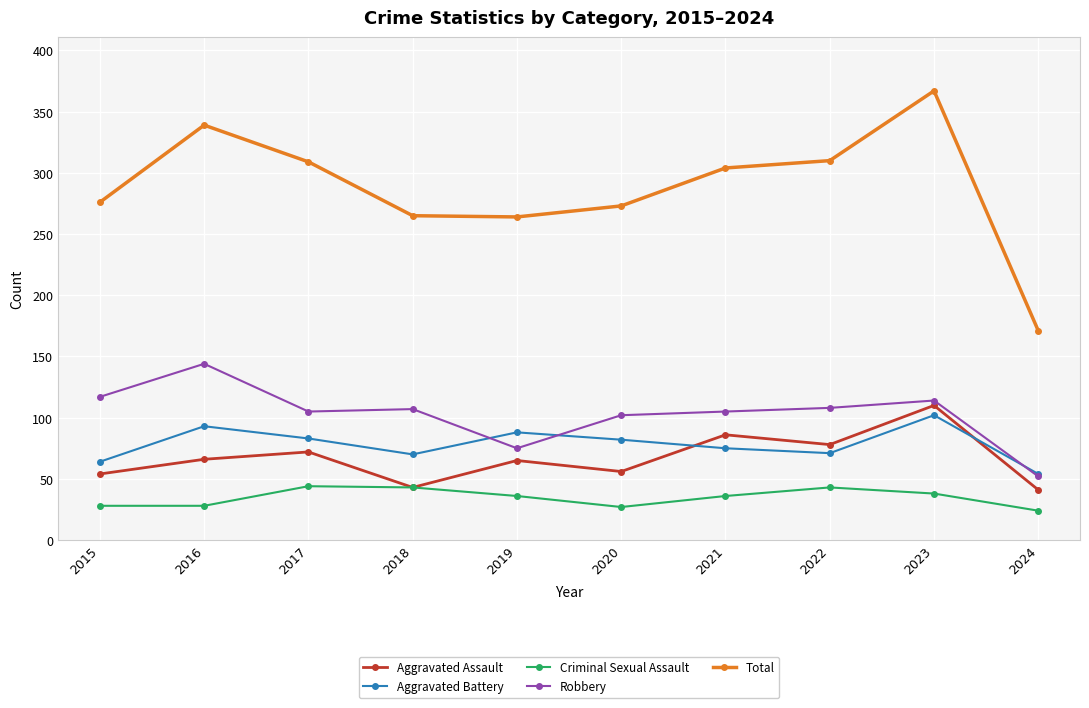

Is it true that Aggravated Battery equals 82 at 2020?

True